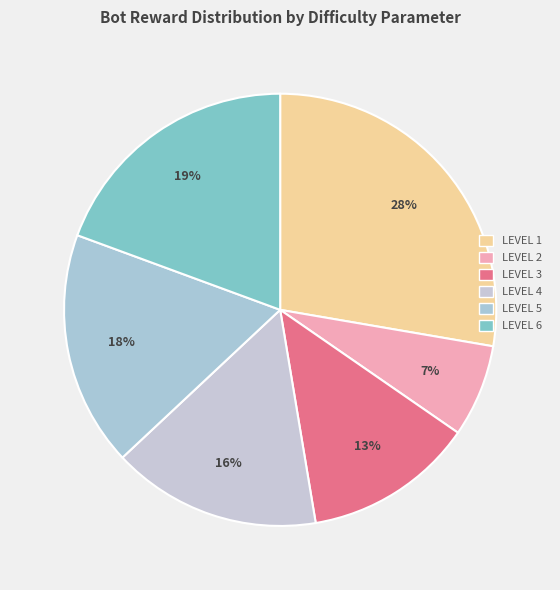

How many slices are in this pie chart?

6